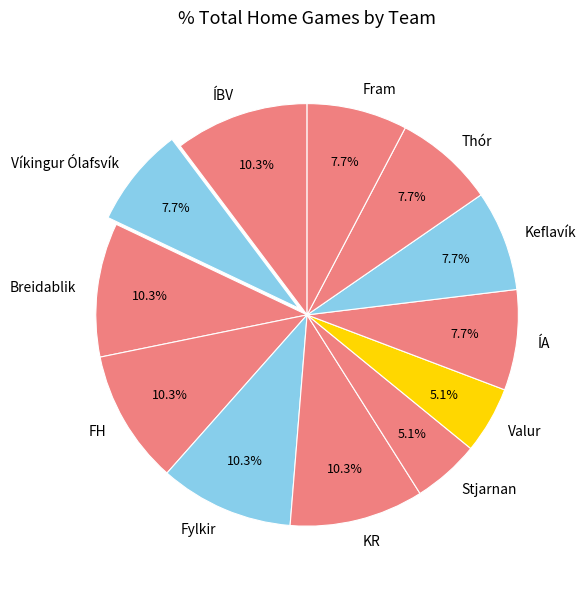

Is ÍBV the majority of the pie?

No